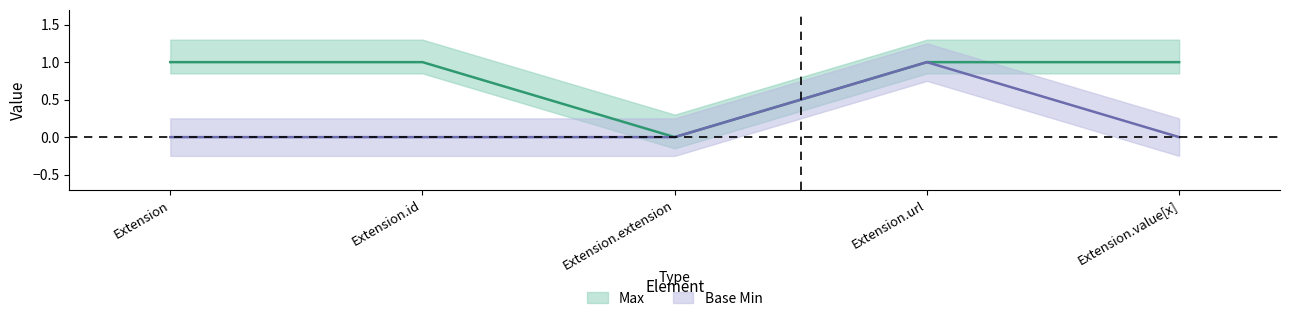

At which label does Base Min reach its peak?

Extension.url